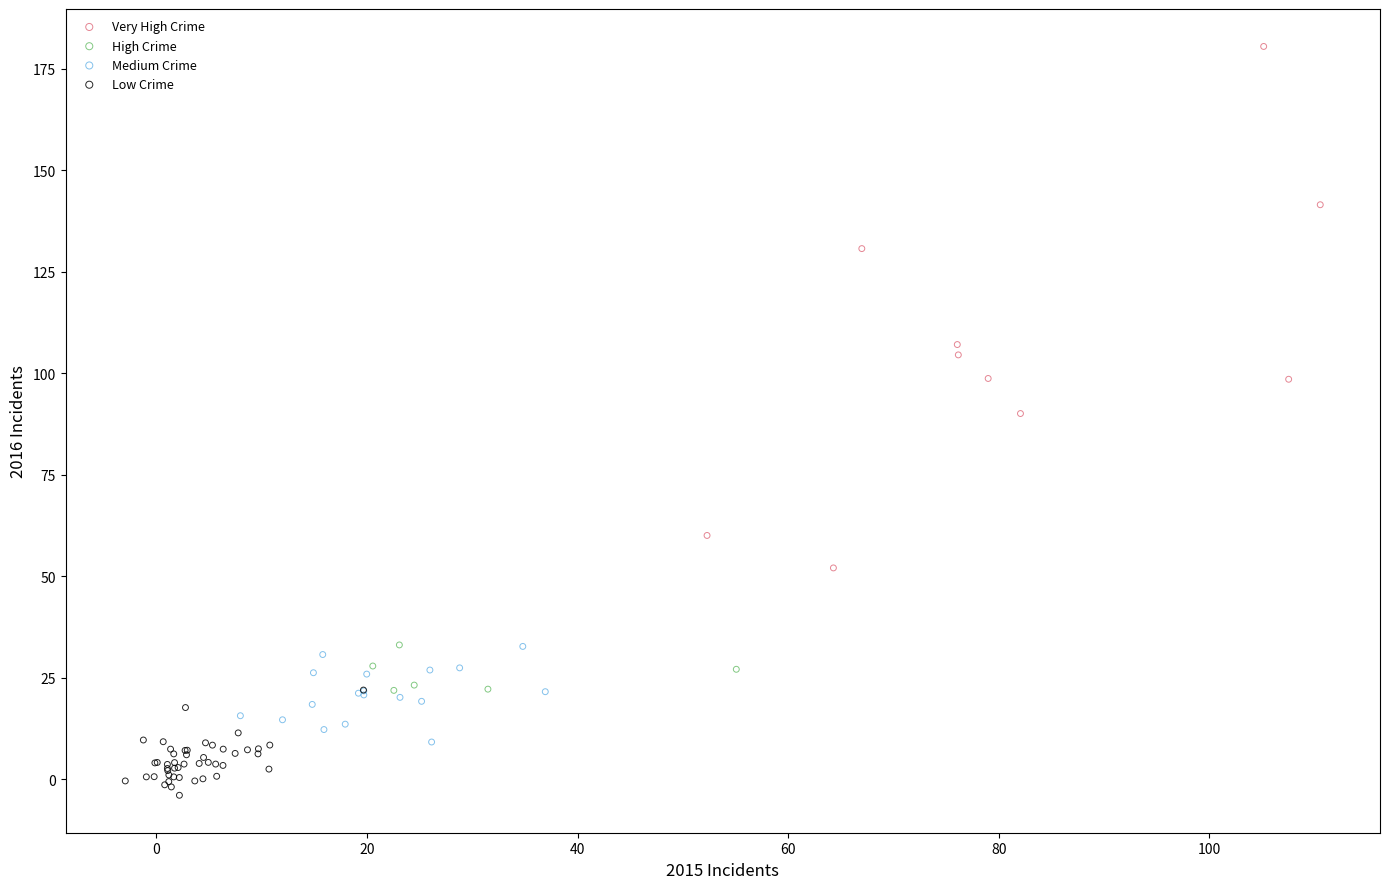

What are all the series names shown in the legend?

Very High Crime, High Crime, Medium Crime, Low Crime